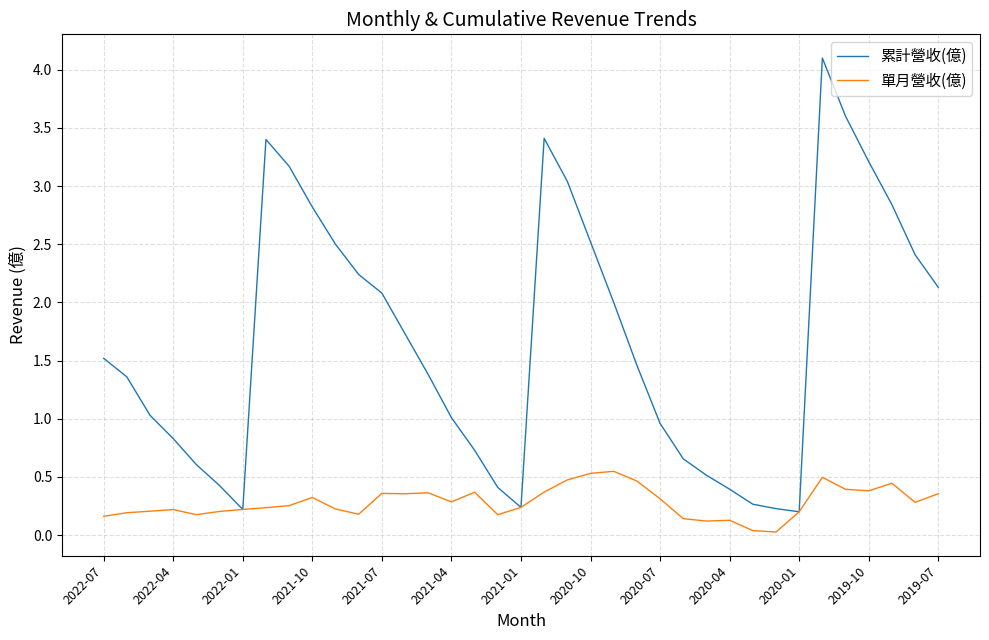

What is the difference between the maximum and second lowest values in the 累計營收(億) series?

3.9